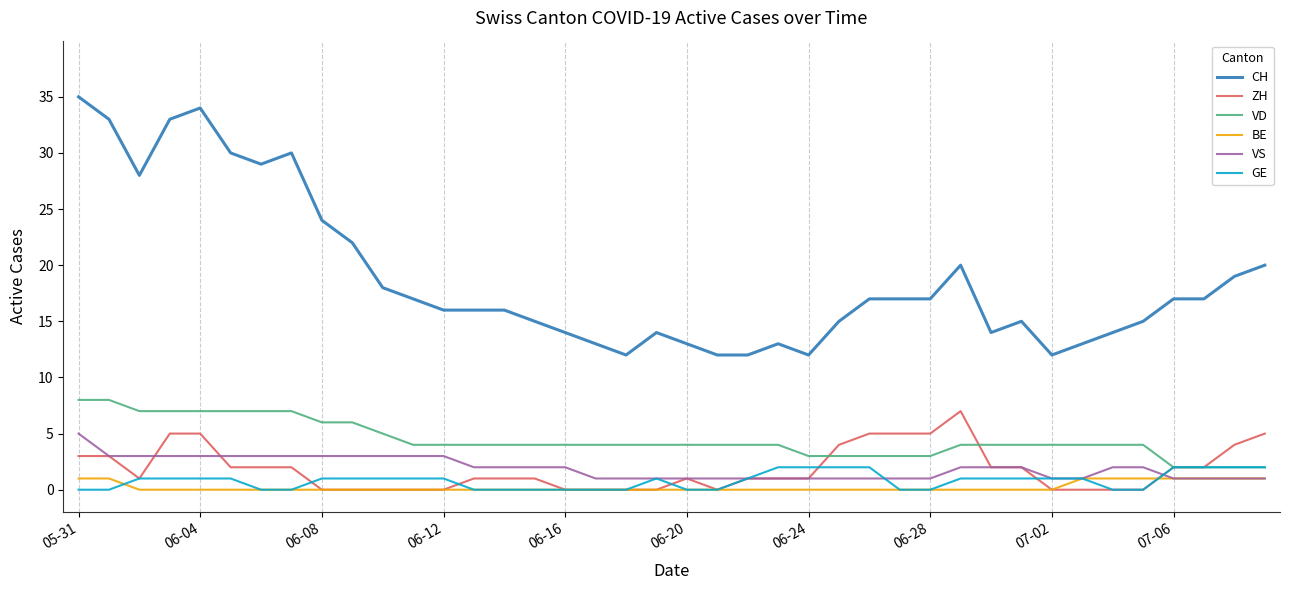

Count the VD values in the range 4 to 6.

23